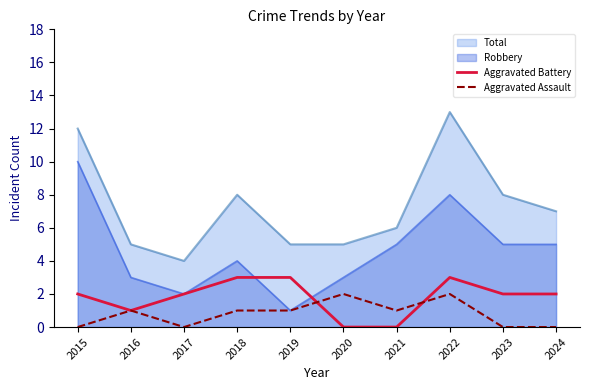

Count the number of data series in this chart.

4